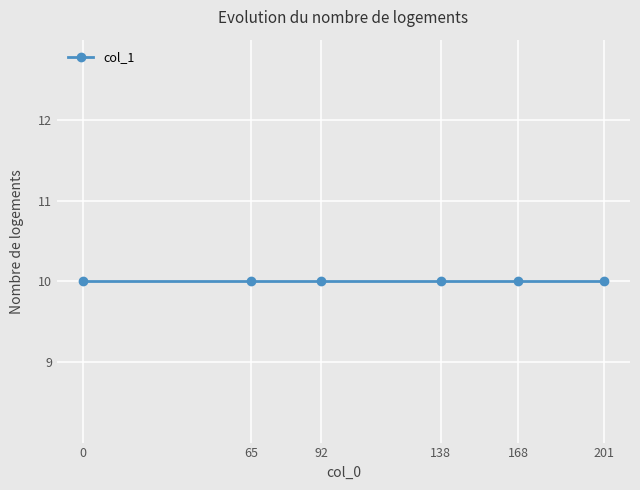

Count the number of data series in this chart.

1